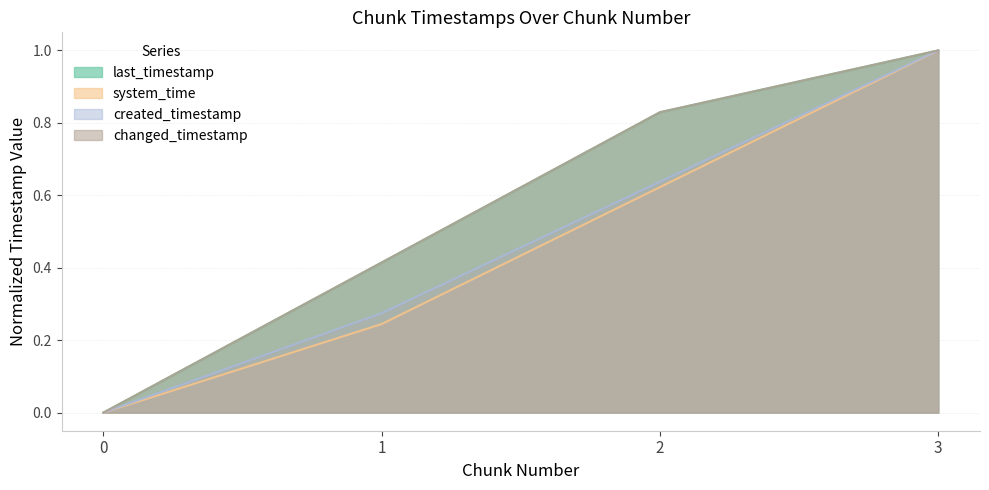

Which has a higher value, 1 or 3?

3